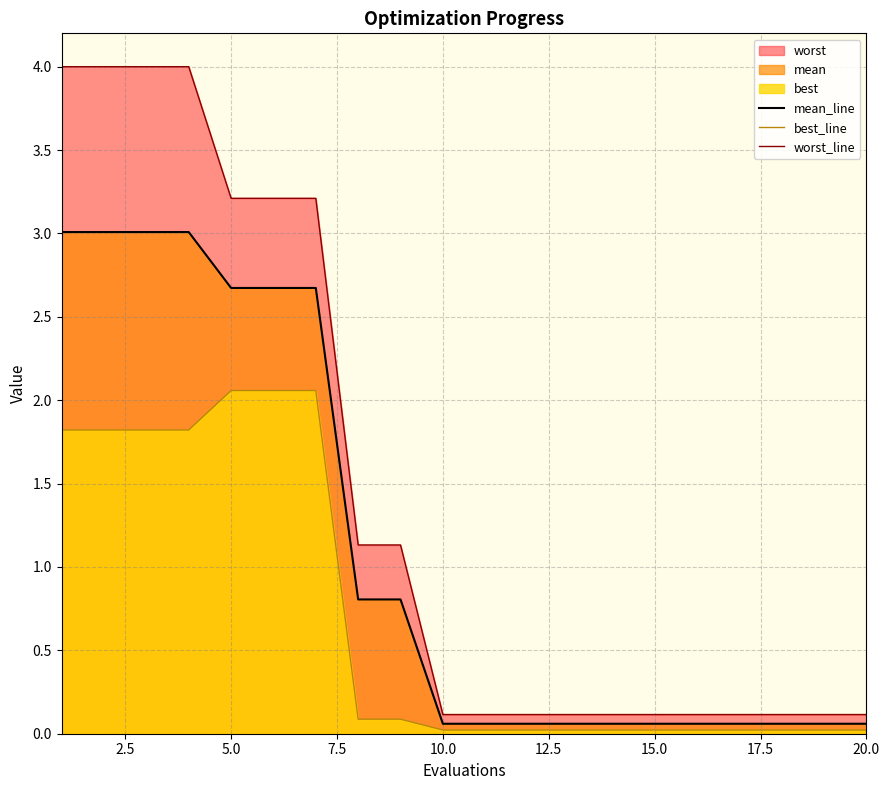

Reading left to right, transcribe all the data shown in this chart.

mean_line: 3.0	3.0	3.0	3.0	2.7	2.7	2.7	0.8	0.8	0.1	0.1	0.1	0.1	0.1	0.1	0.1	0.1	0.1	0.1	0.1
best_line: 1.8	1.8	1.8	1.8	2.1	2.1	2.1	0.1	0.1	0.0	0.0	0.0	0.0	0.0	0.0	0.0	0.0	0.0	0.0	0.0
worst_line: 4.0	4.0	4.0	4.0	3.2	3.2	3.2	1.1	1.1	0.1	0.1	0.1	0.1	0.1	0.1	0.1	0.1	0.1	0.1	0.1